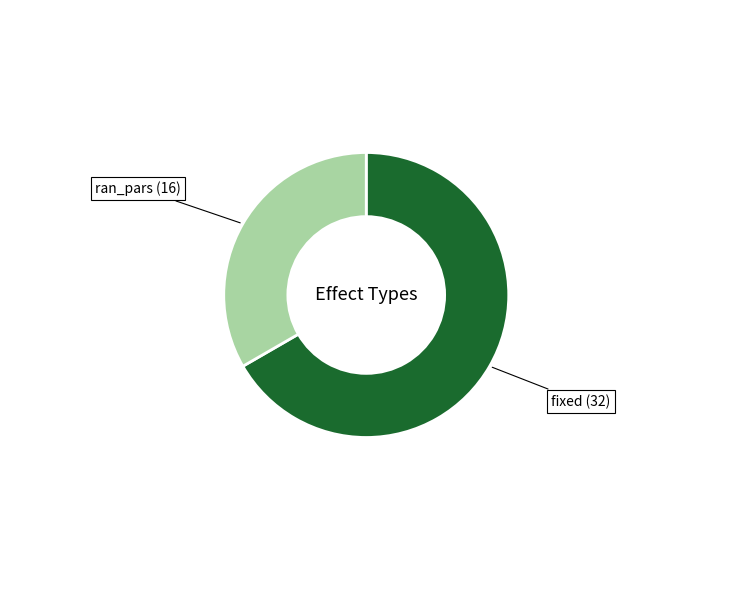

Between ran_pars and fixed, which is larger?

fixed